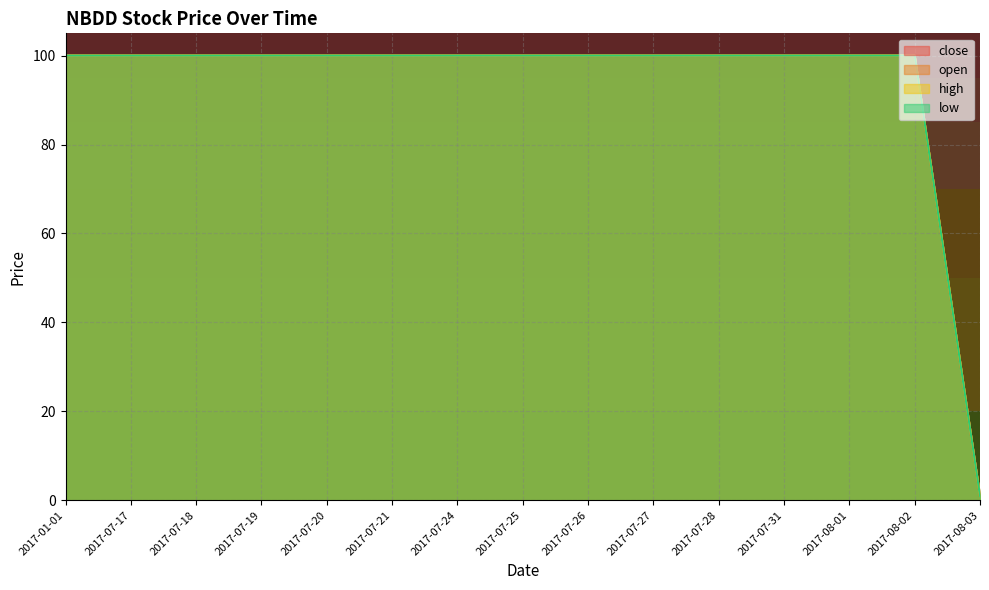

Where is high nearest to the value 50?

2017-08-03